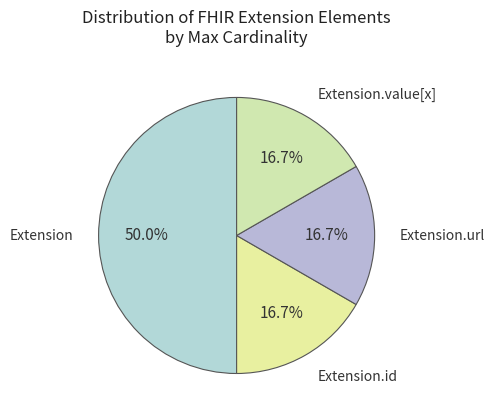

How many slices are in this pie chart?

4